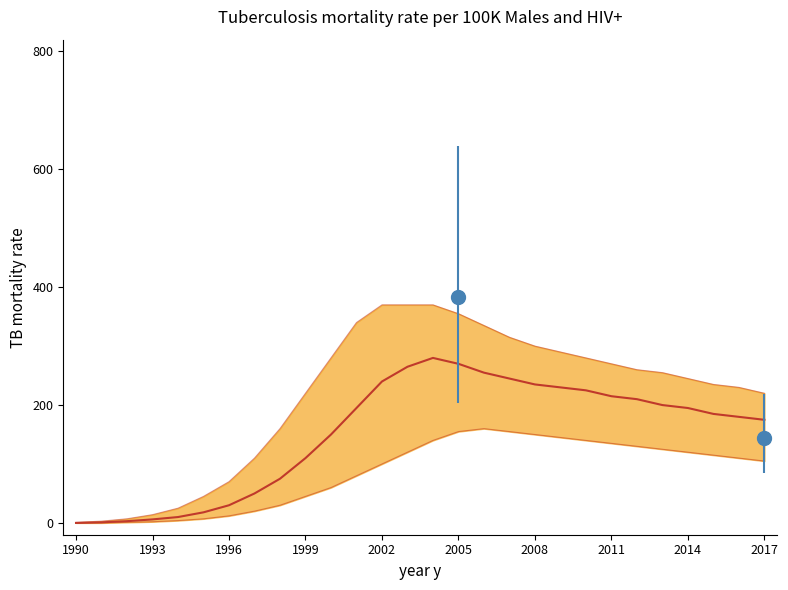

What is the ratio of the value at 23 to the value at 17?

0.8